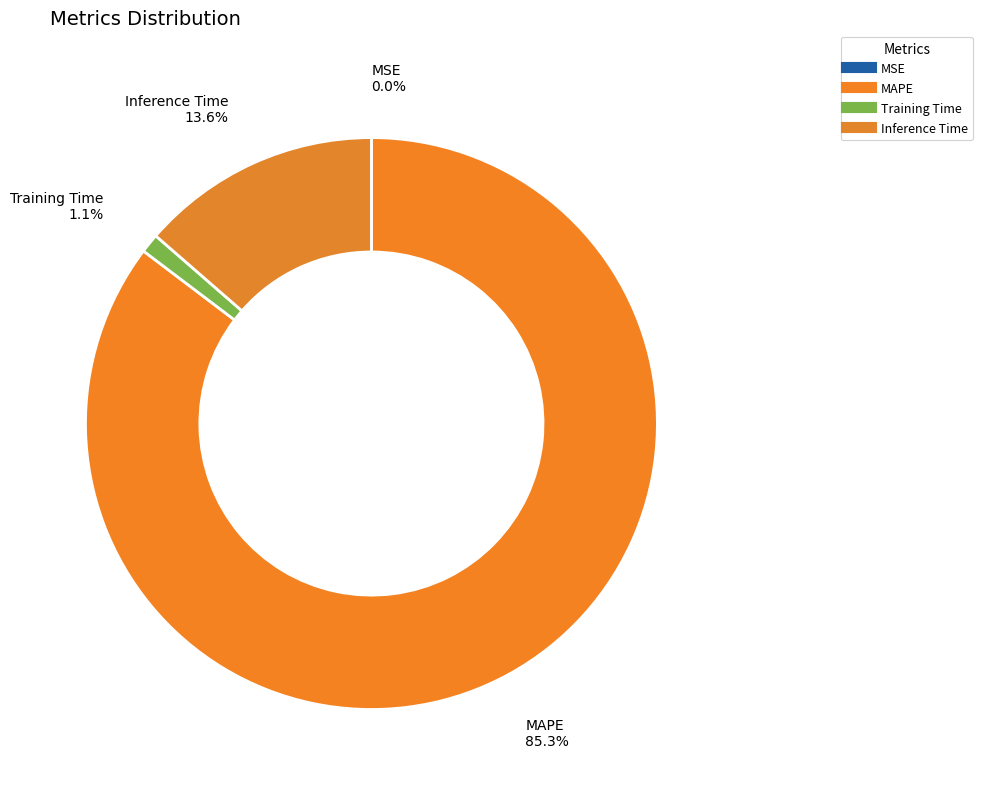

The Inference Time slice represents 14% of the pie. True or false?

True